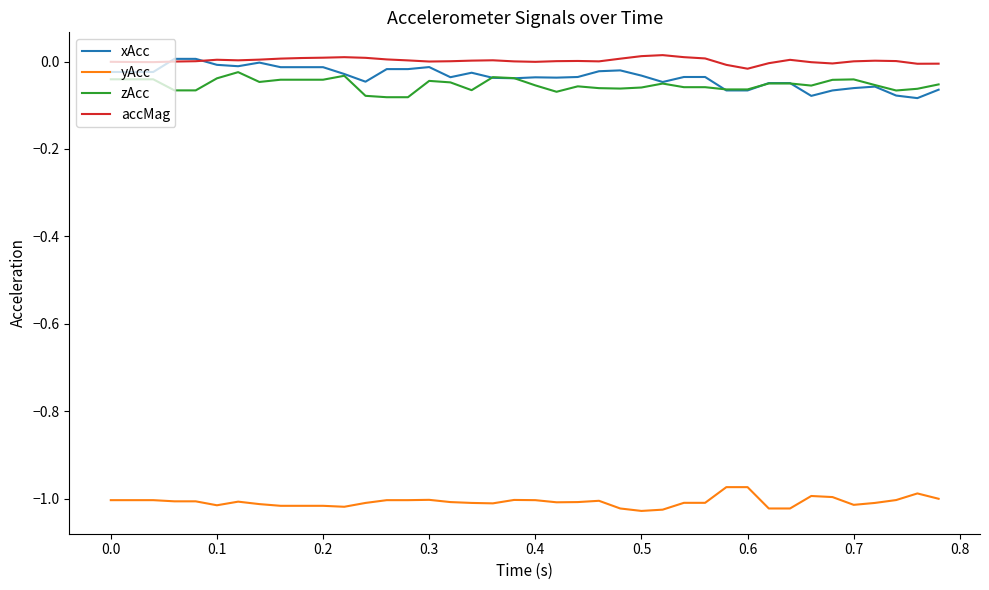

True or false: zAcc and yAcc cross at least once.

False